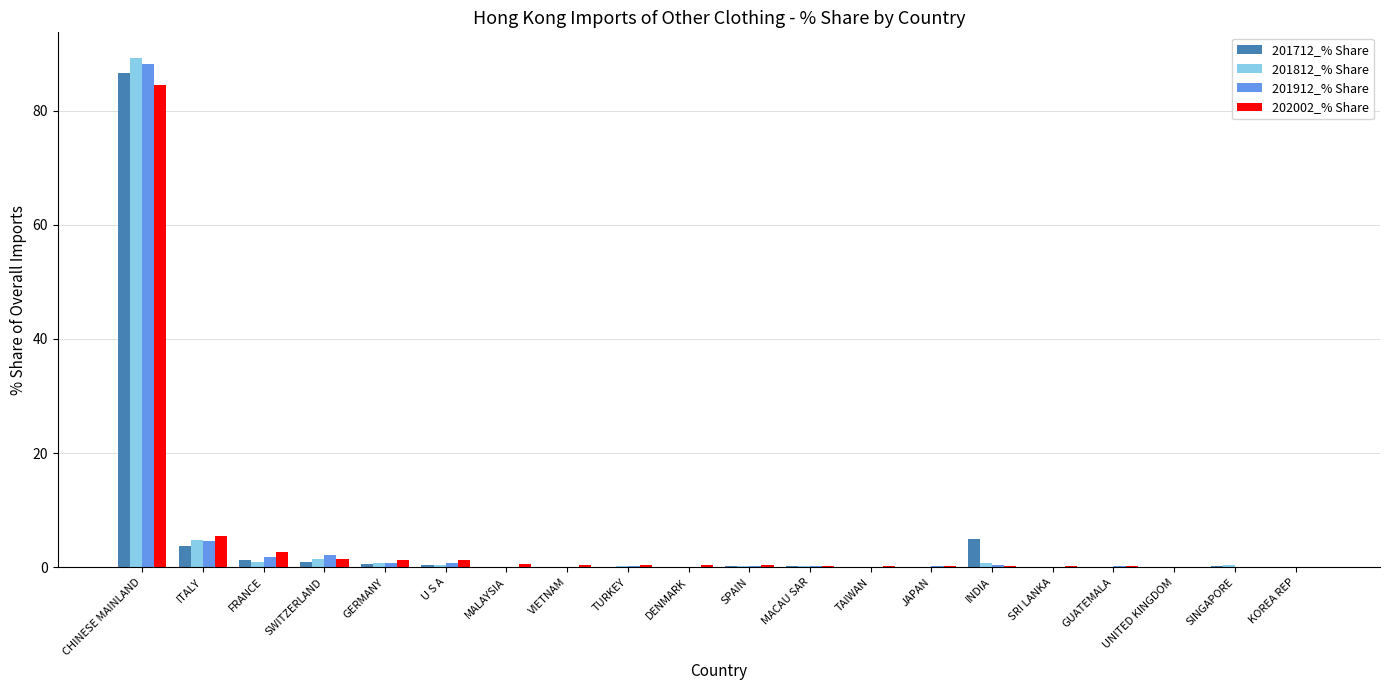

Which category has the highest value in the 201812_% Share series?

CHINESE MAINLAND